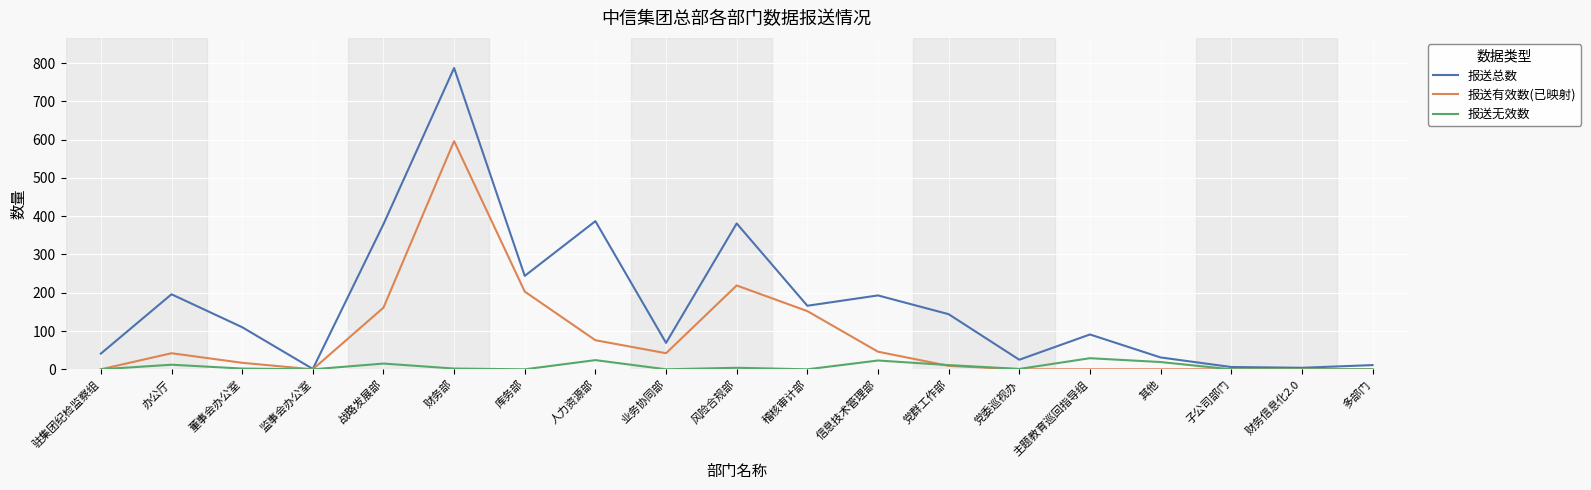

Is it true that 报送总数 equals 31 at 其他?

True